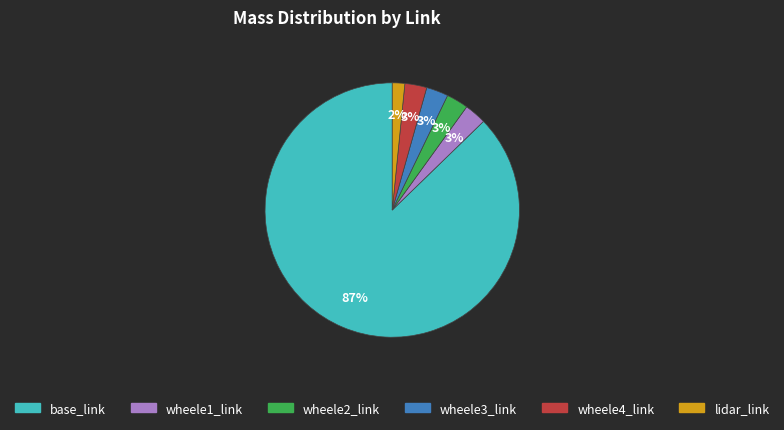

Which slice represents more than half of the pie?

base_link